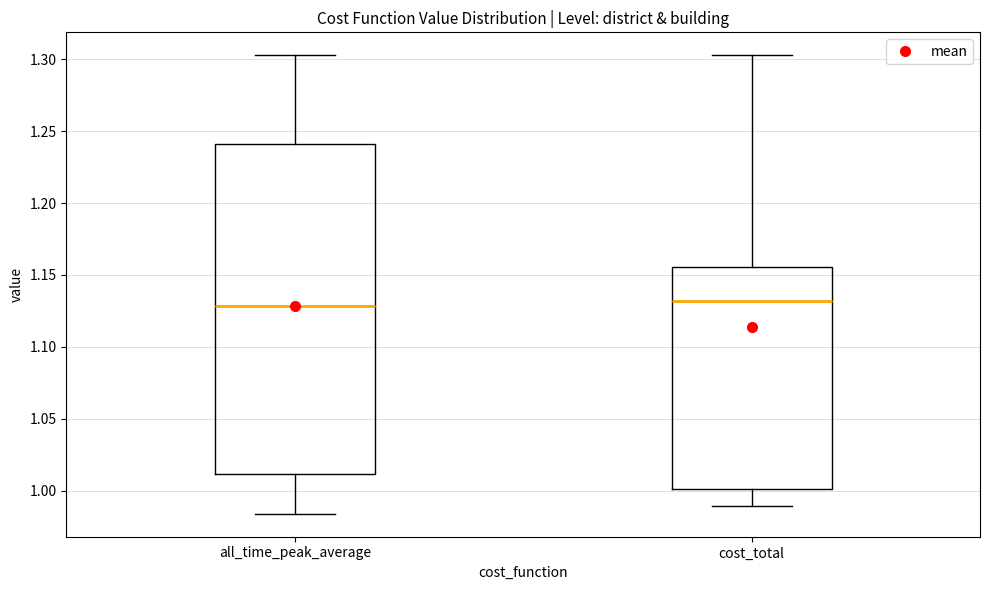

Where is the lower edge of the box for all_time_peak_average on the y-axis? The values are not printed on the chart, so give them approximately, as read against the axis.

1.010